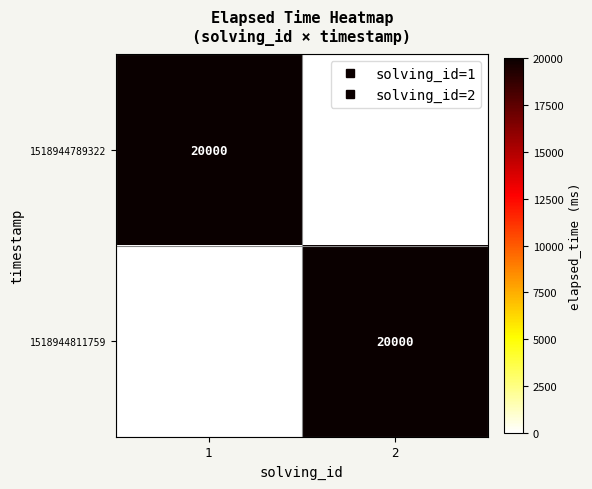

True or false: 1518944811759 has a value of 0 at 1.

True